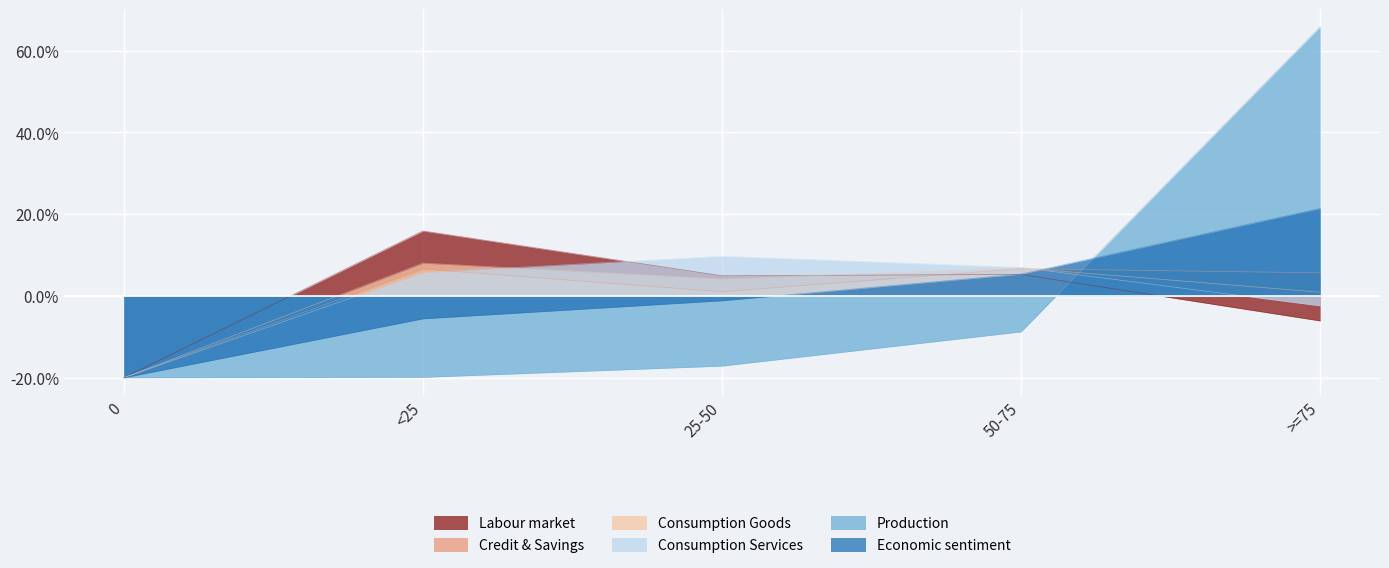

What position from the left is 0?

1